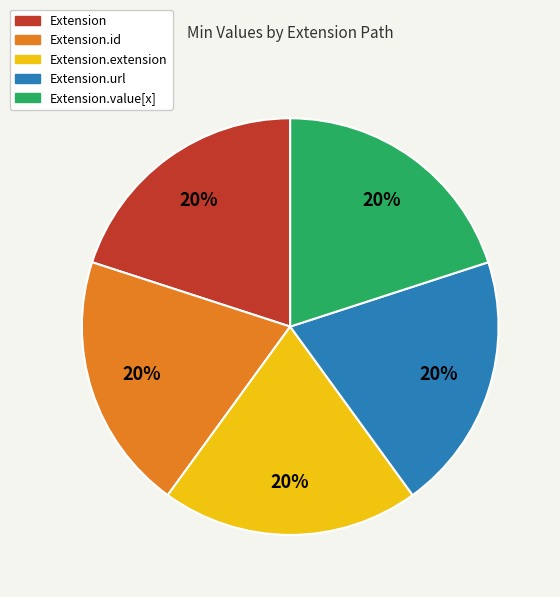

To the nearest percent, what percentage of the pie is Extension.url?

20%